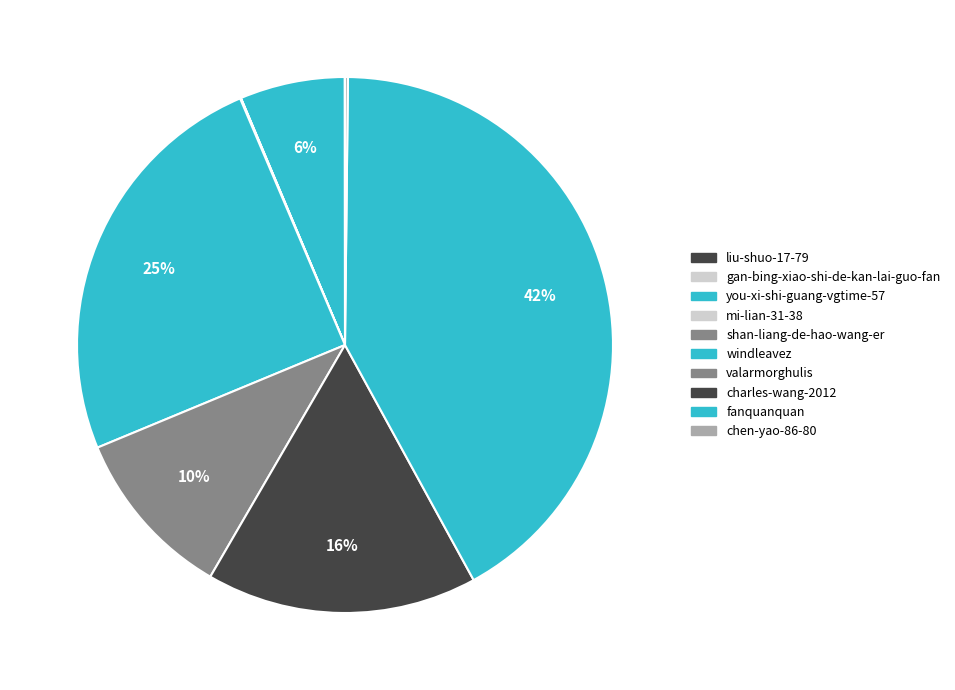

Is there any slice that represents more than half of the pie?

No